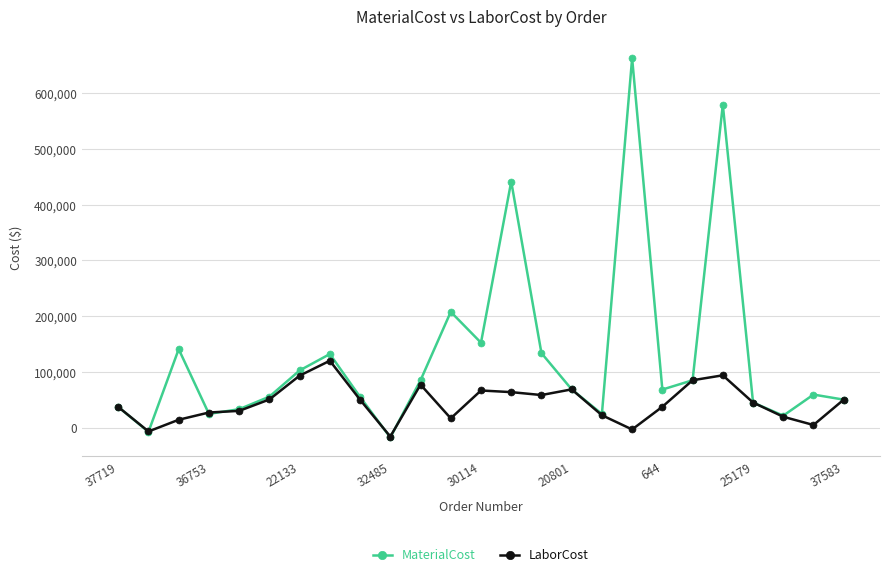

What is the sum of all LaborCost values?

1106728.7